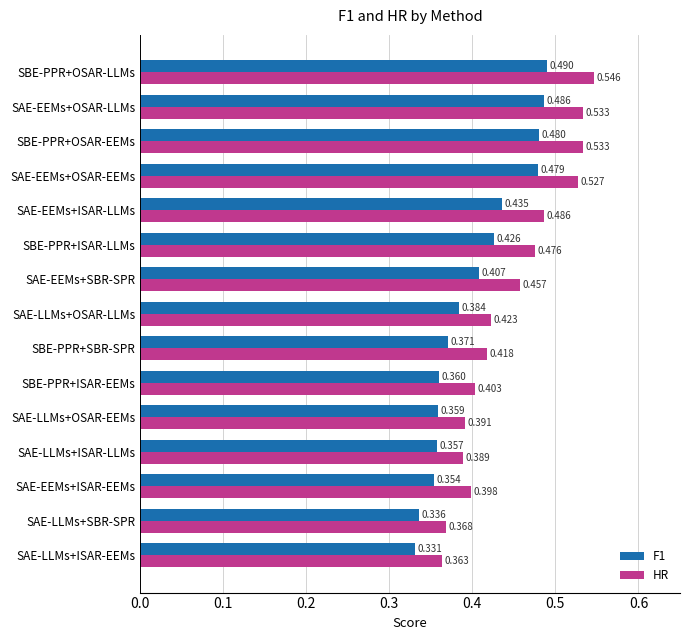

Which series changed the most between SAE-LLMs+OSAR-LLMs and SBE-PPR+OSAR-LLMs?

HR